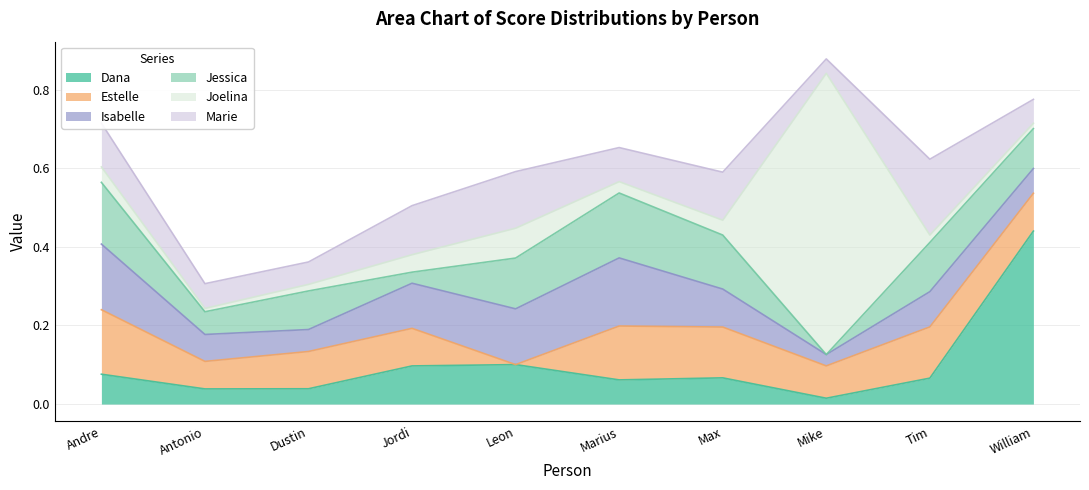

Between Antonio and William, which series saw the biggest shift?

Dana